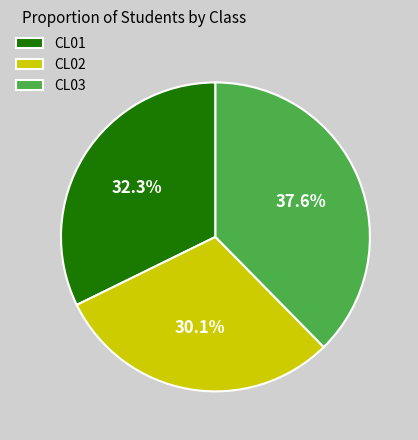

To the nearest percent, what percentage of the pie is CL01?

32%